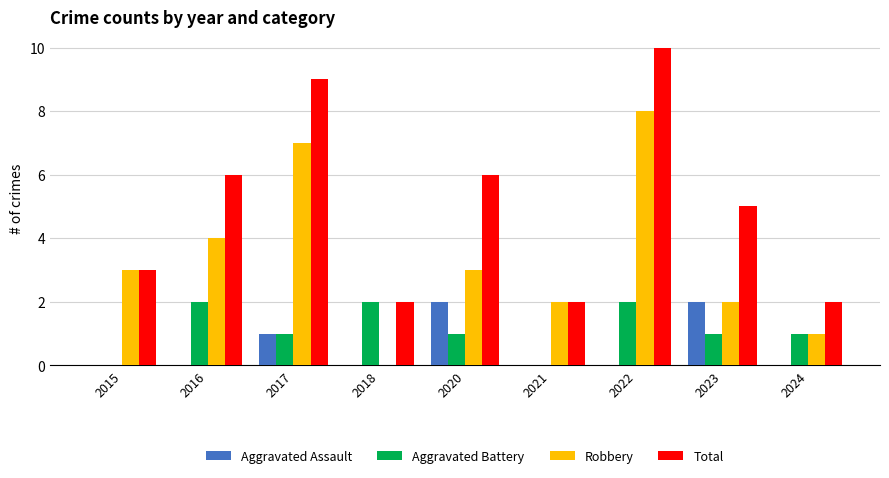

Rank the series by their maximum value, from highest to lowest.

Total, Robbery, Aggravated Assault, Aggravated Battery